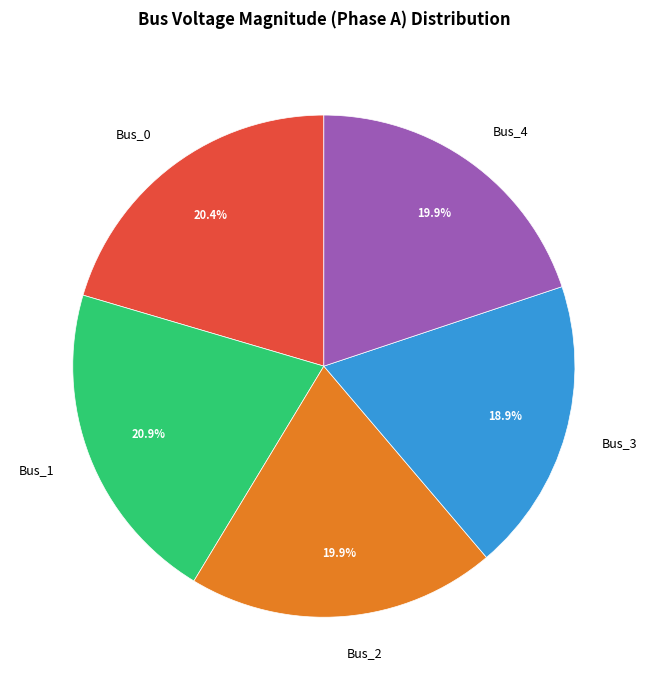

Does Bus_0 account for over 50% of the chart?

No